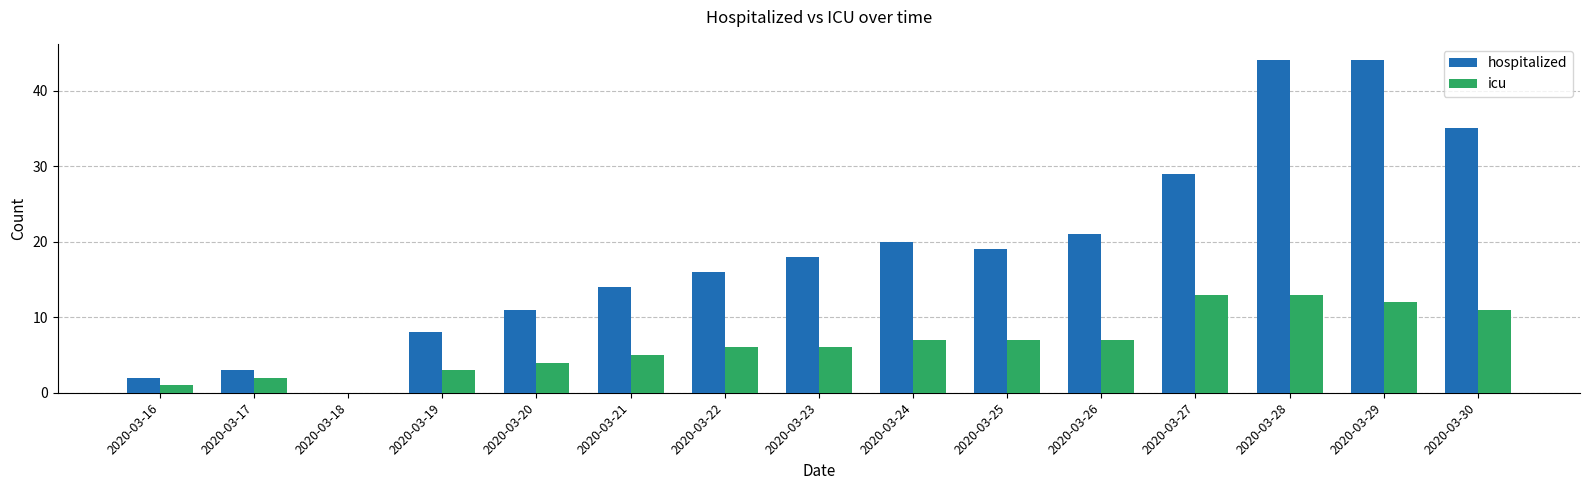

What is the sum of all icu values?

97